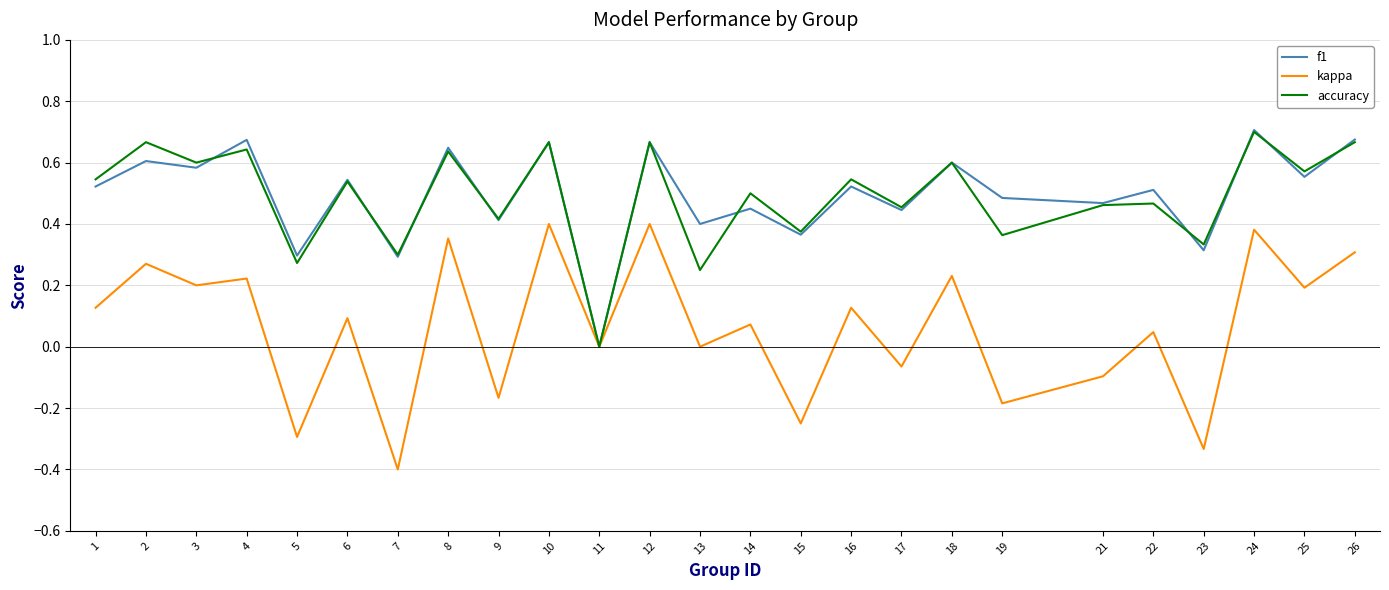

At which category is the sum across all series the highest?

24